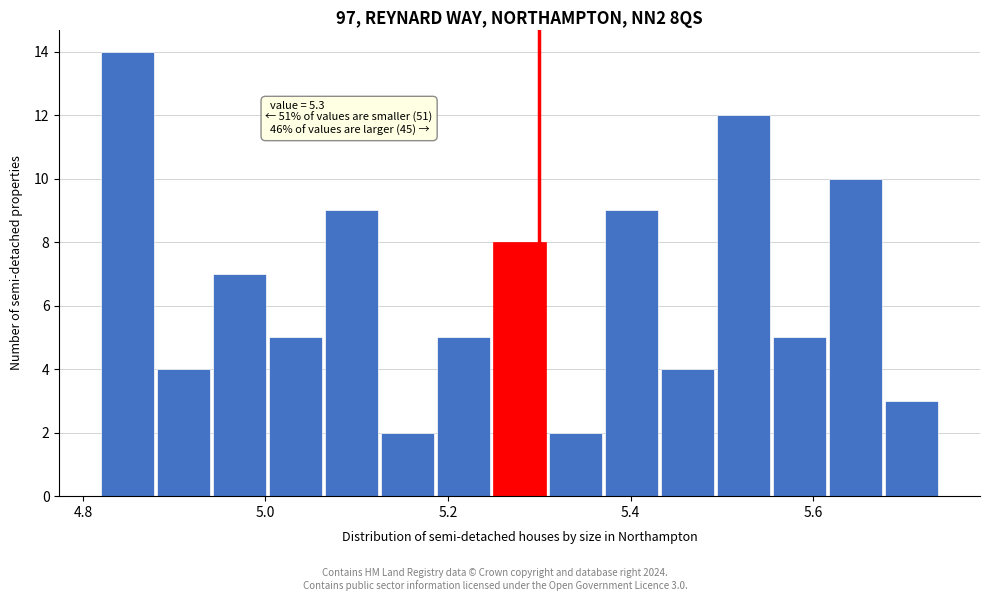

Around what value on the x-axis is the tallest bar? Give the approximate position of its centre, as read against the axis.

4.84